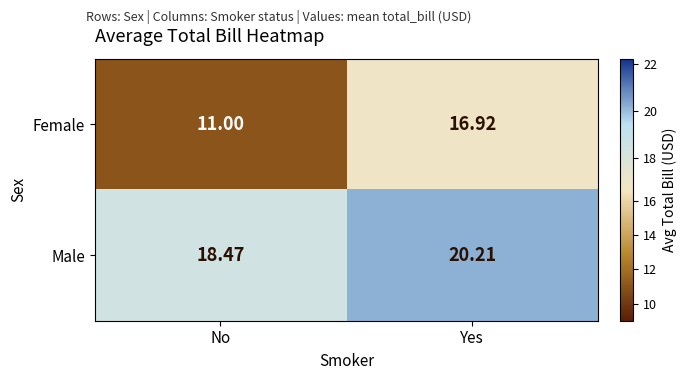

Between No and Yes, which series saw the biggest shift?

Female